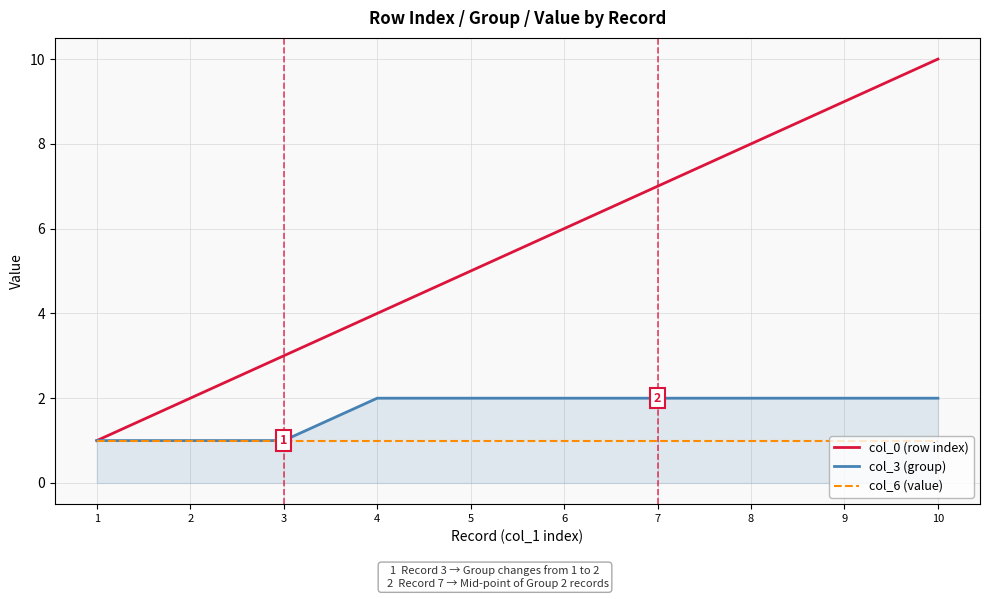

Does the chart have visible grid lines?

Yes